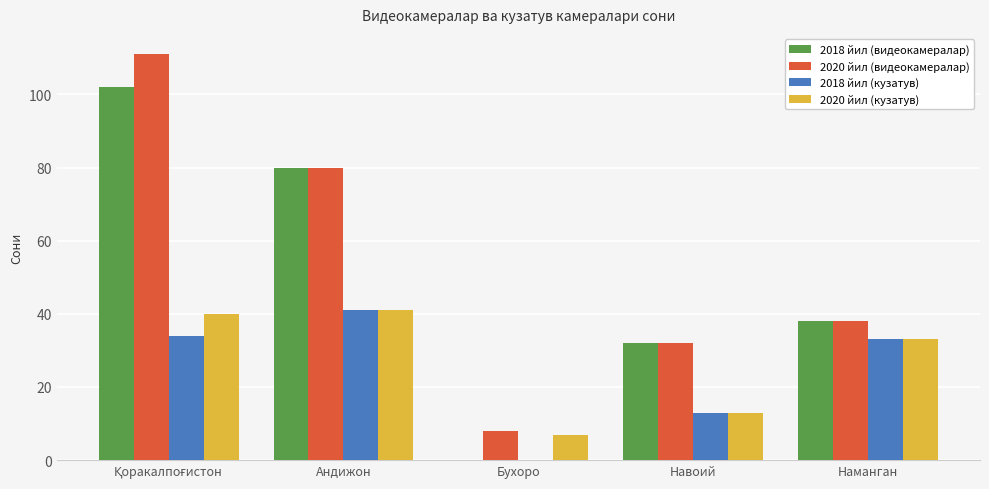

What is the sum of the 2018 йил (видеокамералар) values at Наманган and Навоий?

70